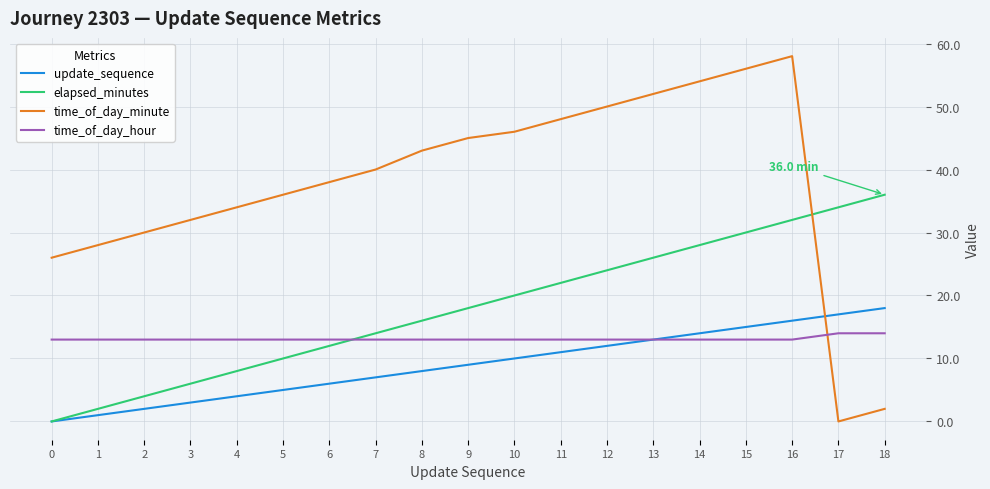

The update_sequence series shows 9 at 9. True or false?

True